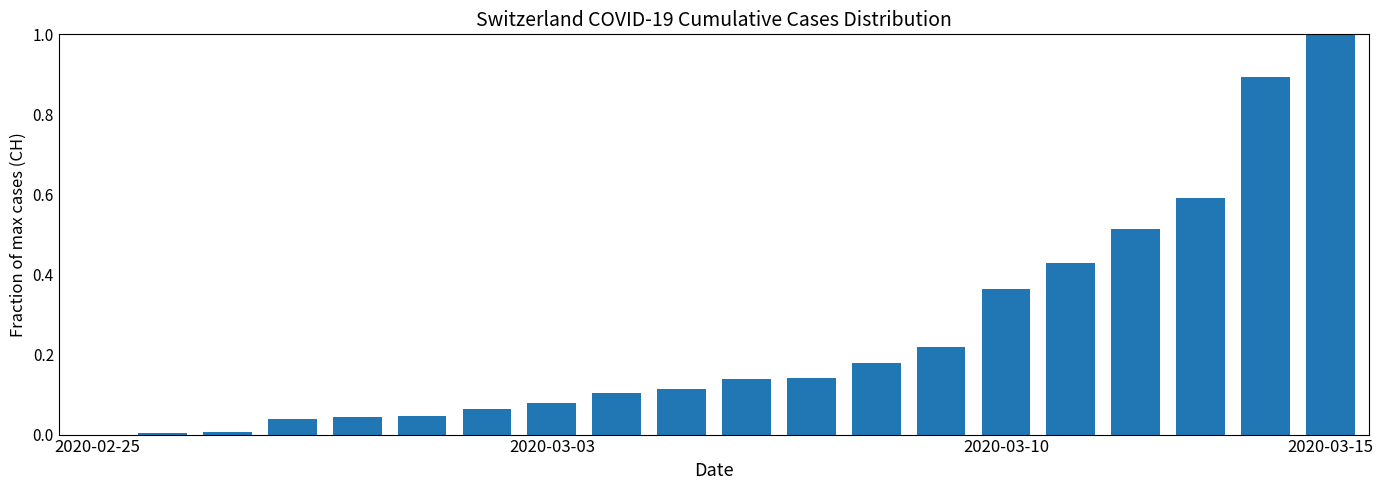

What is the maximum value shown in the chart?

1.0